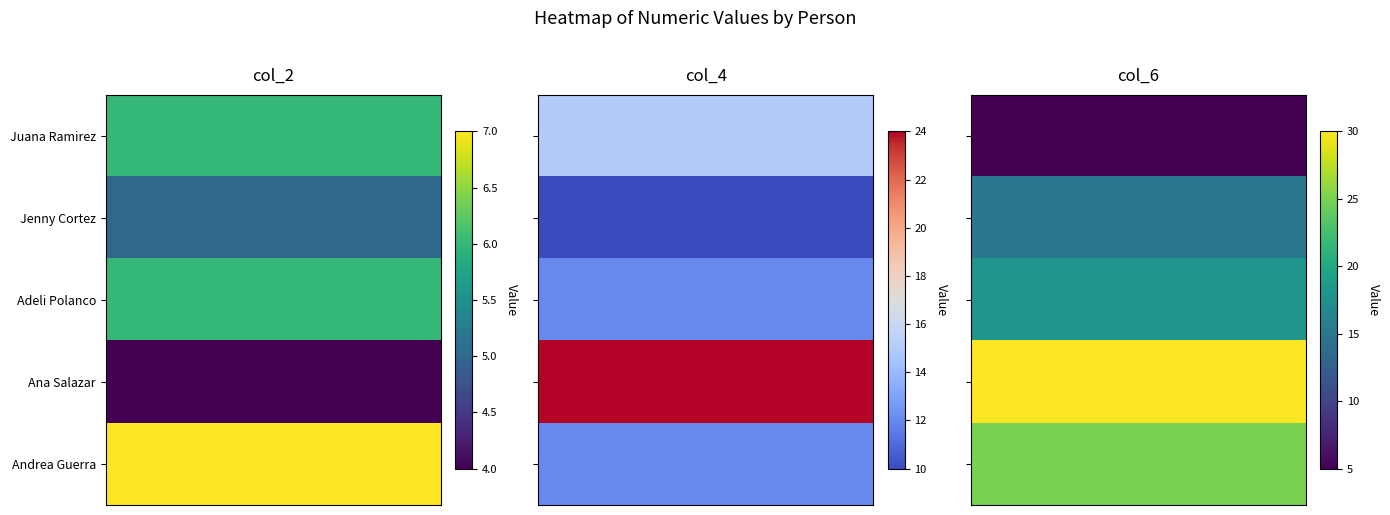

Which series has the largest range (max minus min)?

Ana Salazar